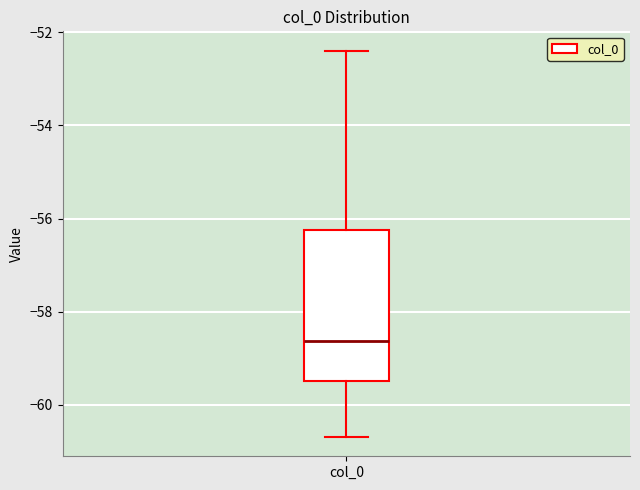

Read this box plot against the y-axis: the position of the median line, the range covered by the box, and the ends of both whiskers. The values are not printed on the chart, so give them approximately, as read against the axis.

median -58.6, box -59.4 to -56.2, whiskers -60.6 to -52.4